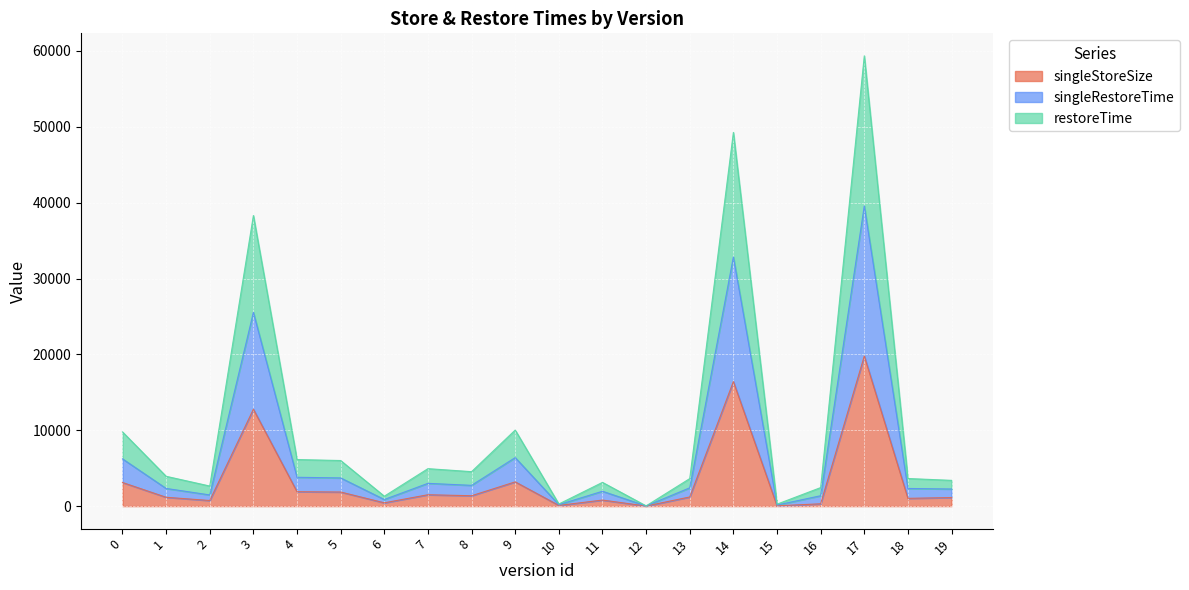

What is the difference between the maximum and minimum values in the restoreTime series?

59322